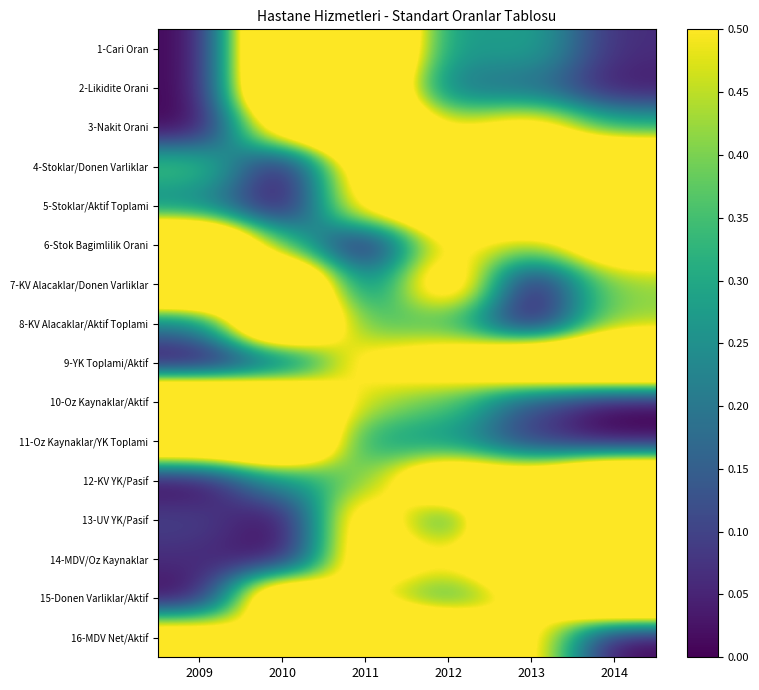

Which has a higher value, 2013 or 2009?

2013